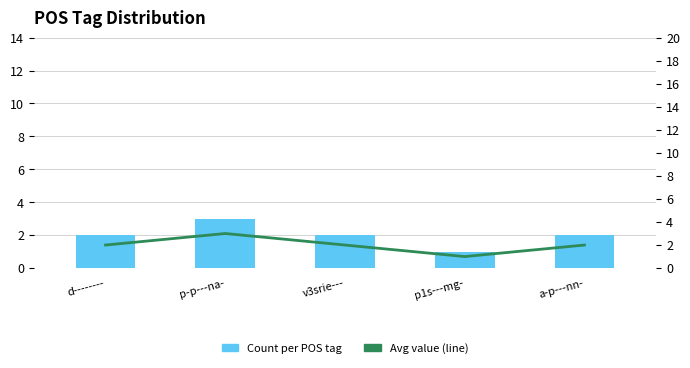

Which series has the largest range (max minus min)?

Count per POS tag